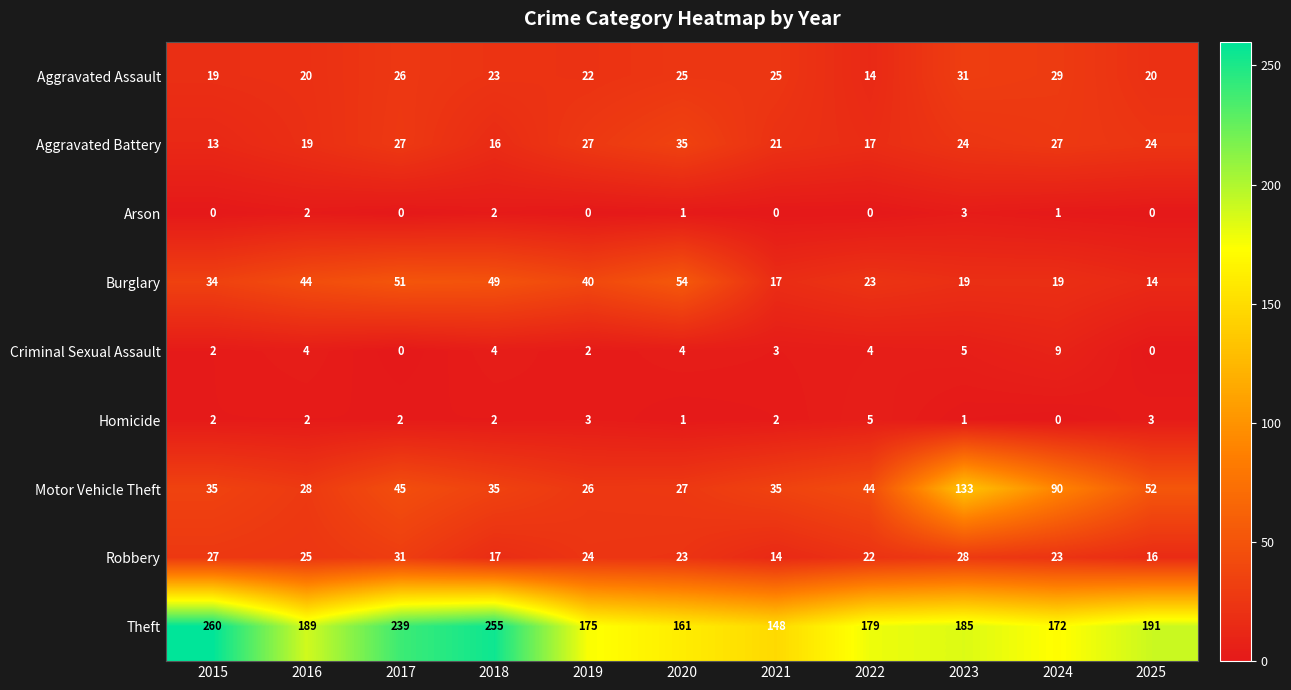

The value of Aggravated Assault at 2020 is 25. True or false?

True